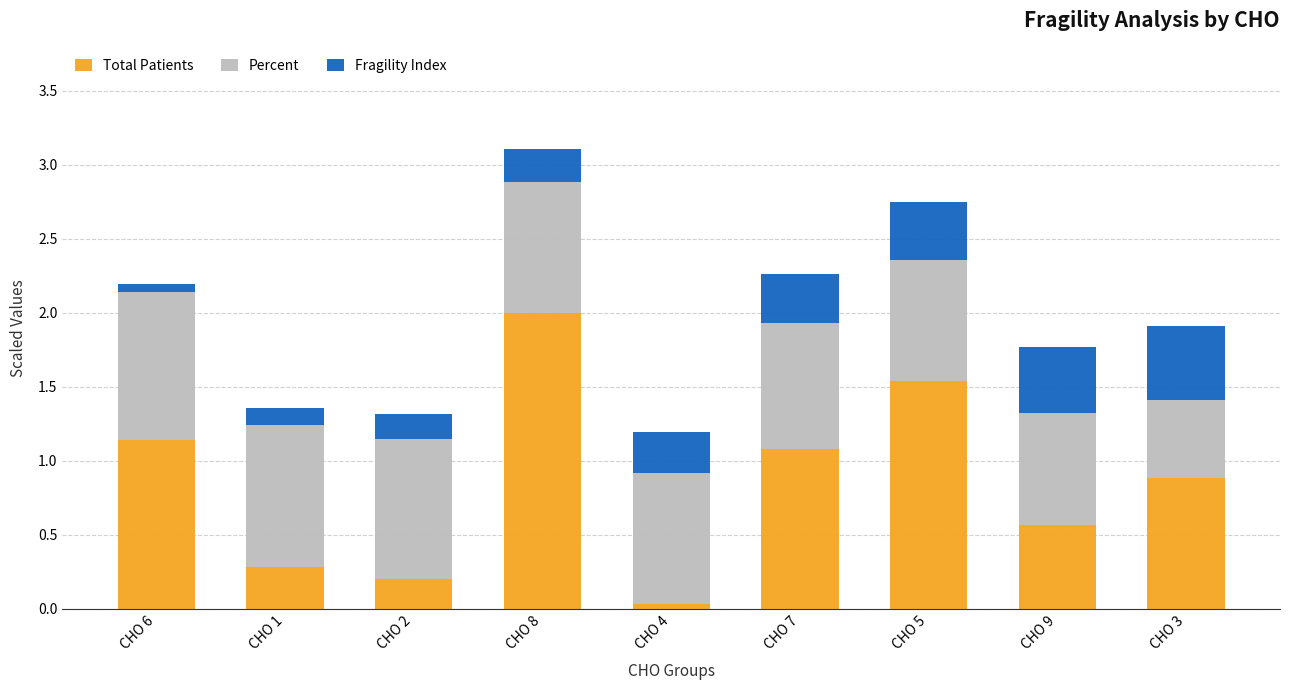

What is the sum of all Total Patients values?

7.7